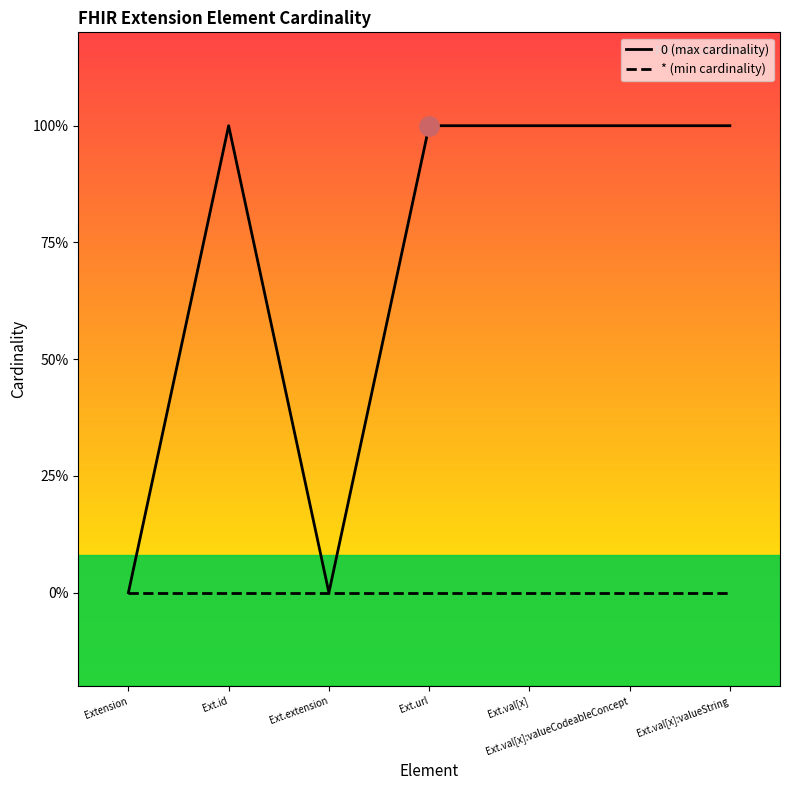

True or false: 0 (max cardinality) has more than 1 interior local peaks.

False